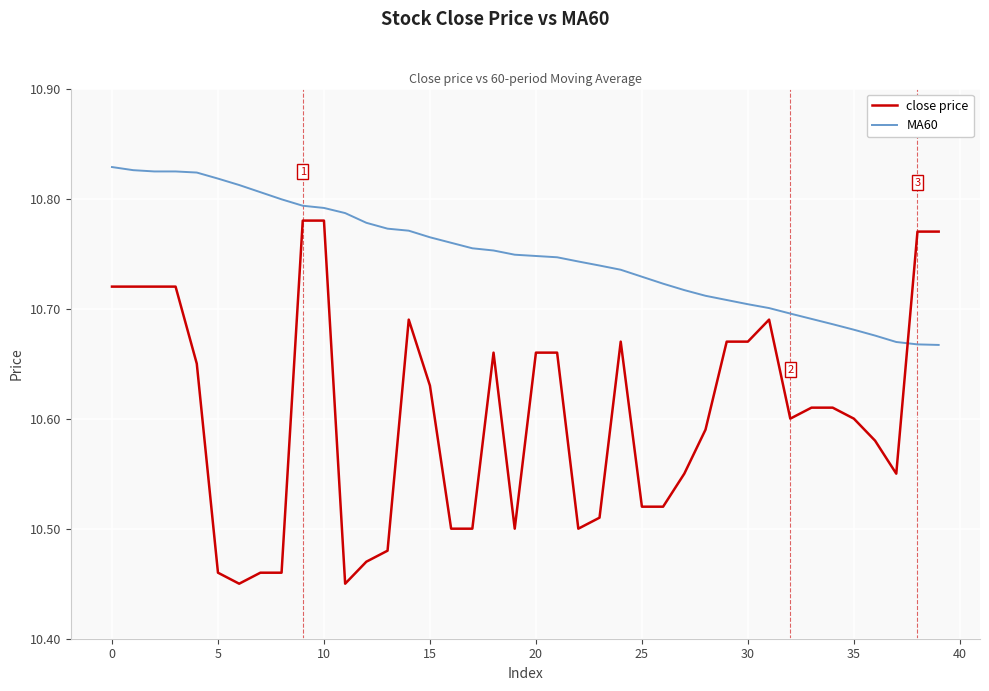

Which series has the largest range (max minus min)?

close price